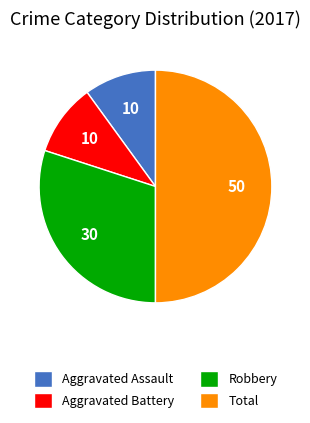

How many segments does this pie chart have?

4